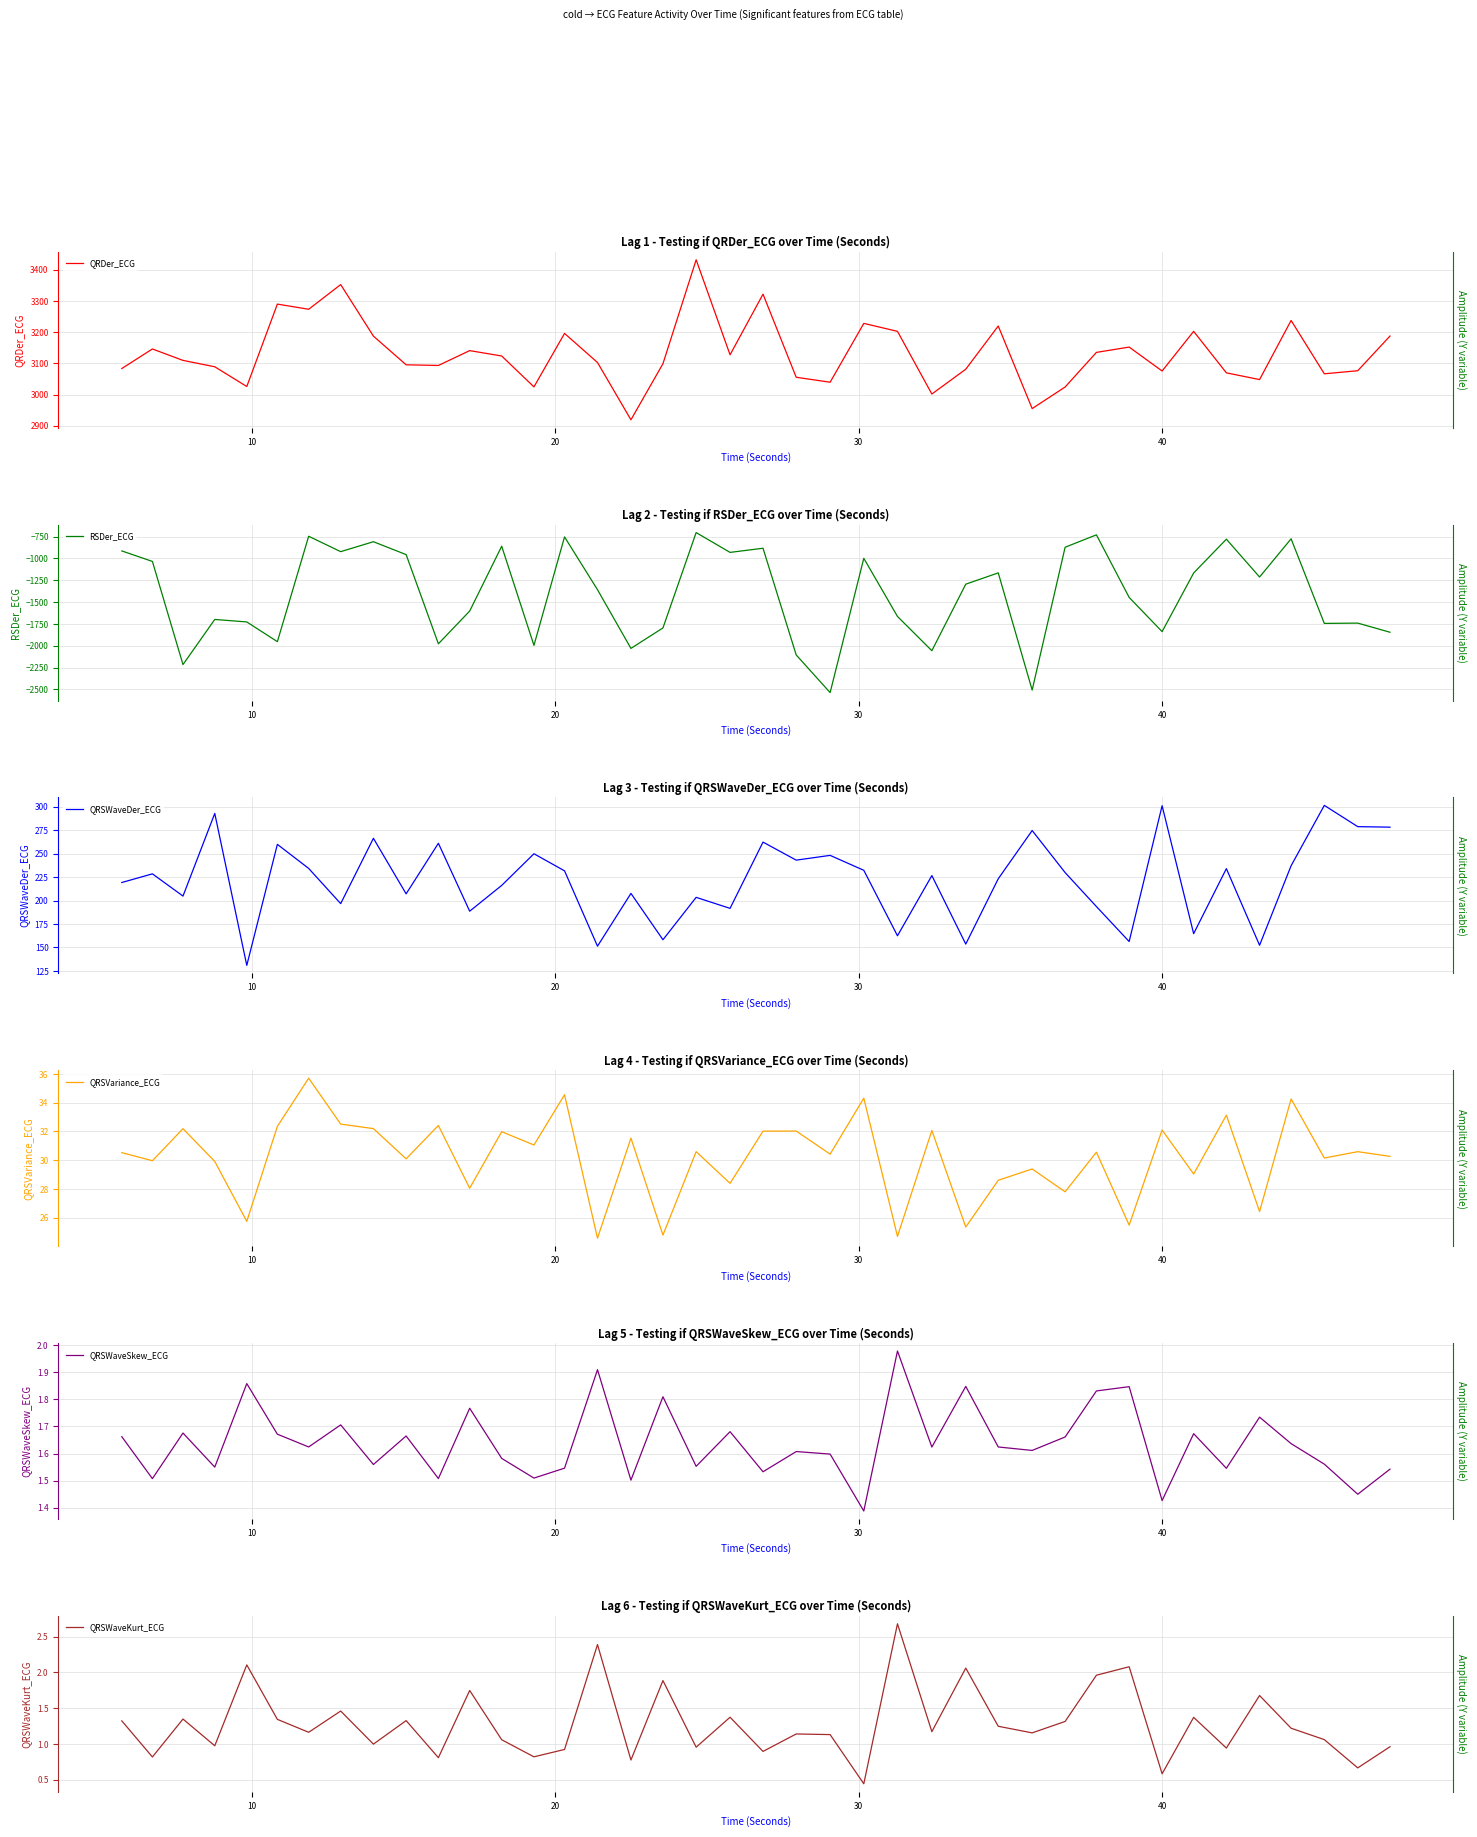

What are all the series names shown in the legend?

QRDer_ECG, RSDer_ECG, QRSWaveDer_ECG, QRSVariance_ECG, QRSWaveSkew_ECG, QRSWaveKurt_ECG